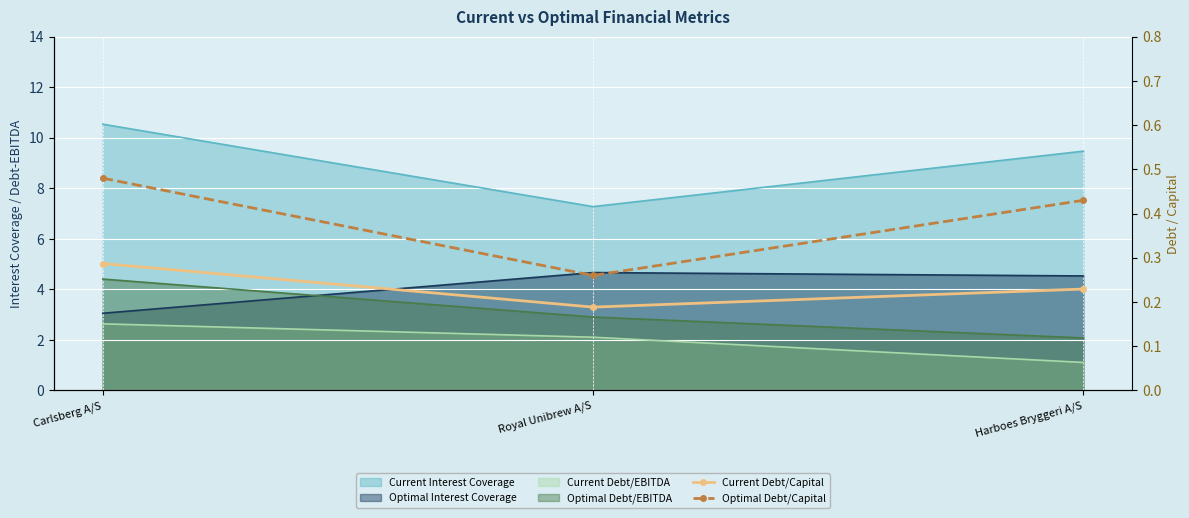

Where is Optimal Debt/Capital nearest to the value 0?

Royal Unibrew A/S